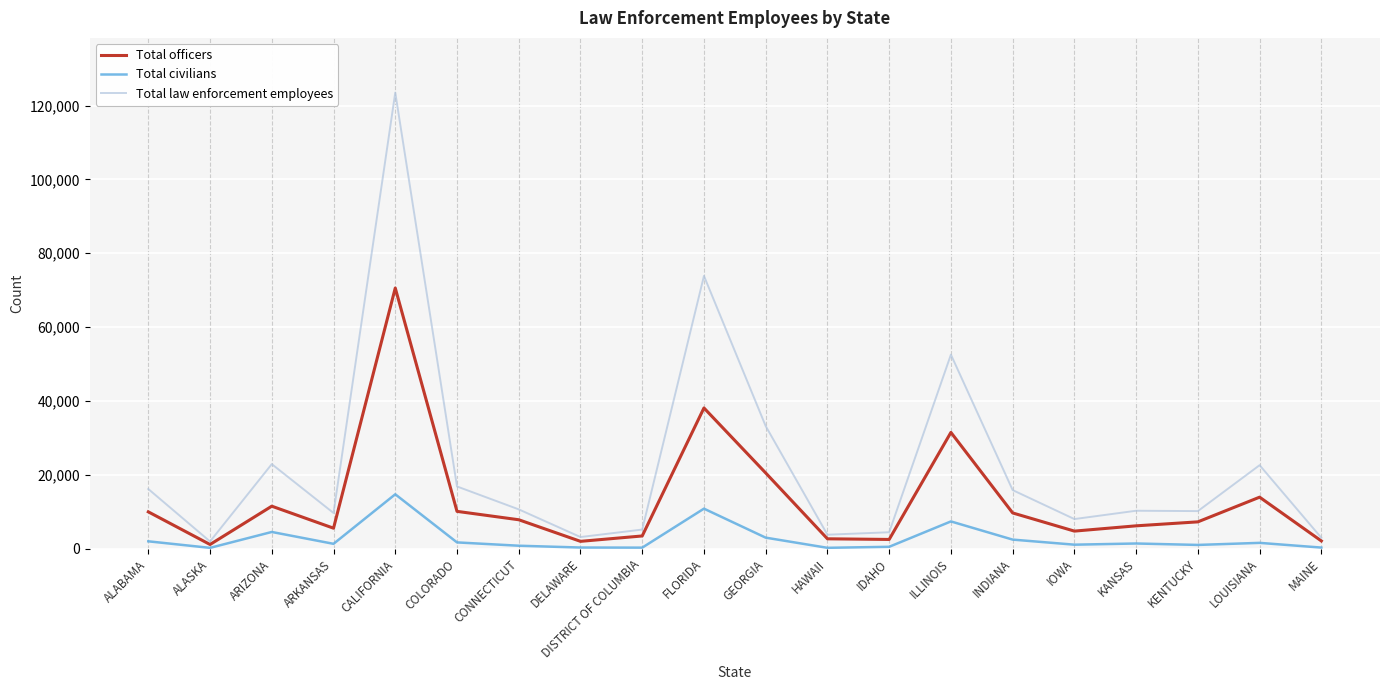

List the series in order of their overall mean, highest first.

Total law enforcement employees, Total officers, Total civilians